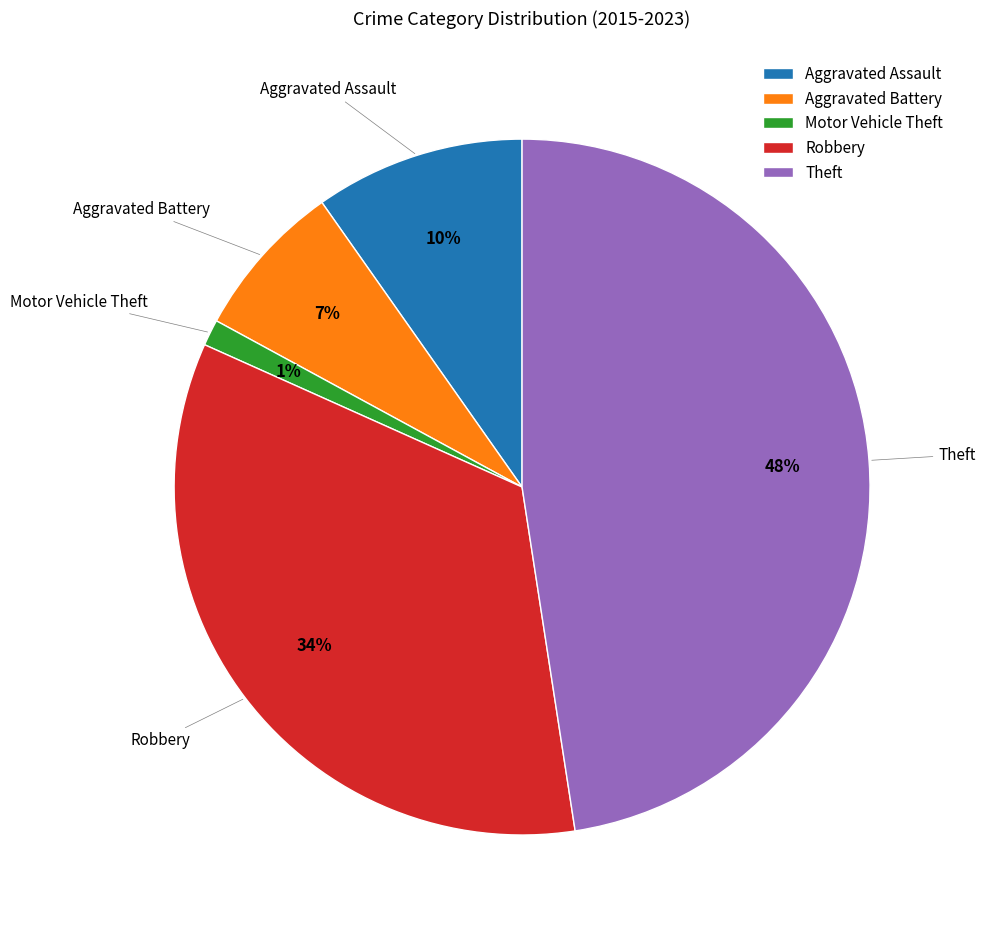

To the nearest percent, what is the difference between the Motor Vehicle Theft and Robbery slice percentages?

33%